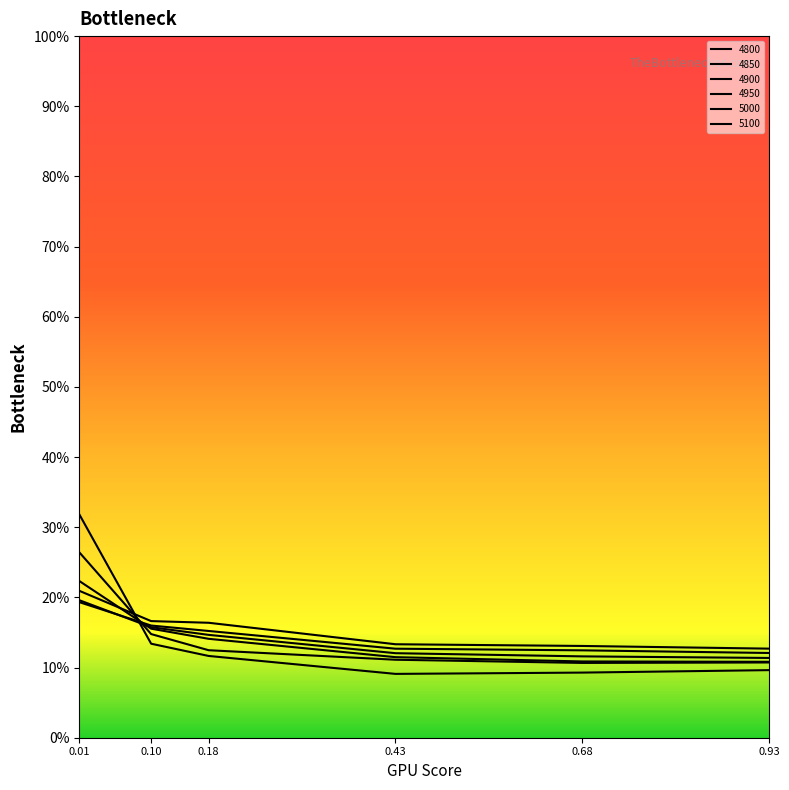

What is the value of the 4900 point at the 1st from the left?

0.2